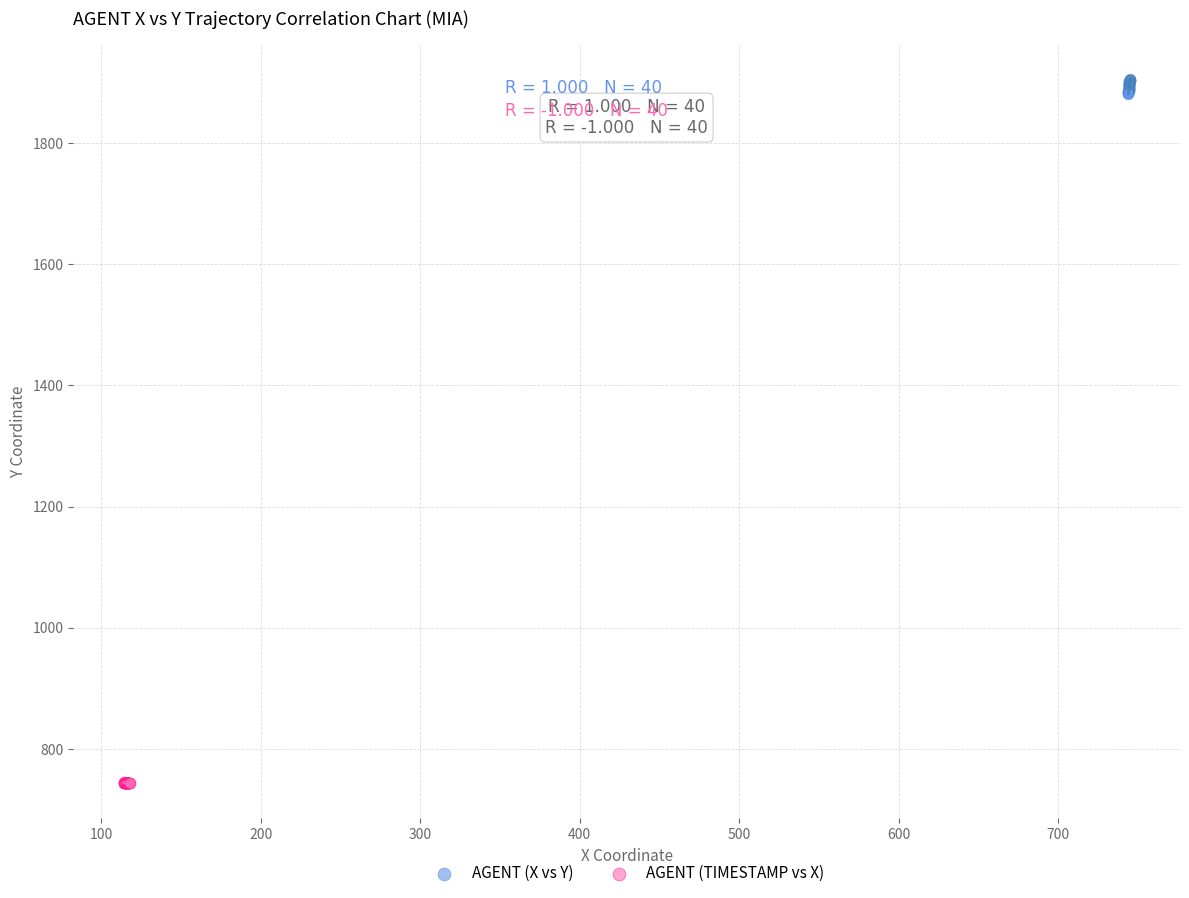

Which series reaches the maximum Y coordinate?

AGENT (X vs Y)